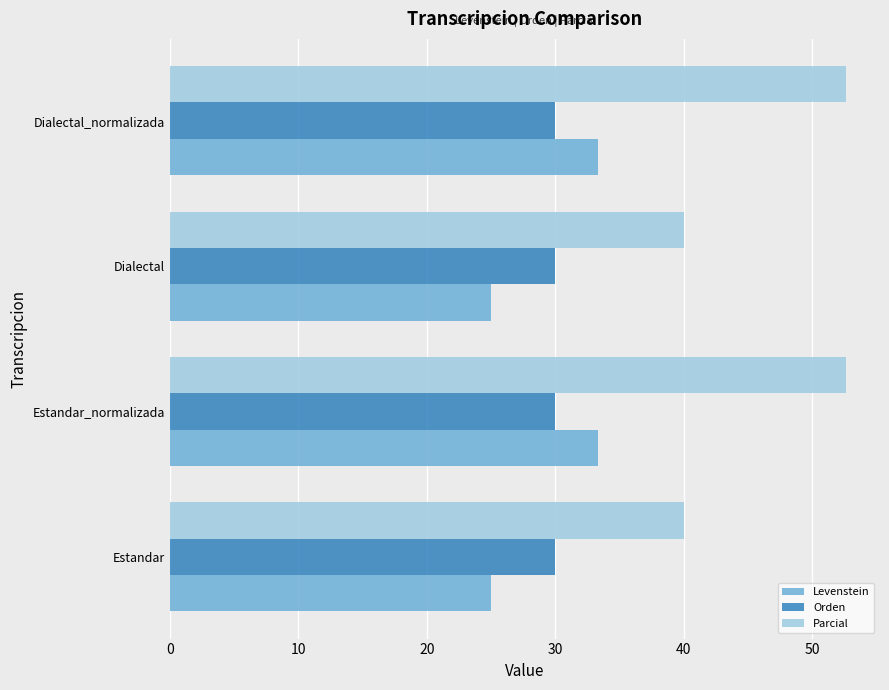

What is the average value of the Levenstein series?

29.2